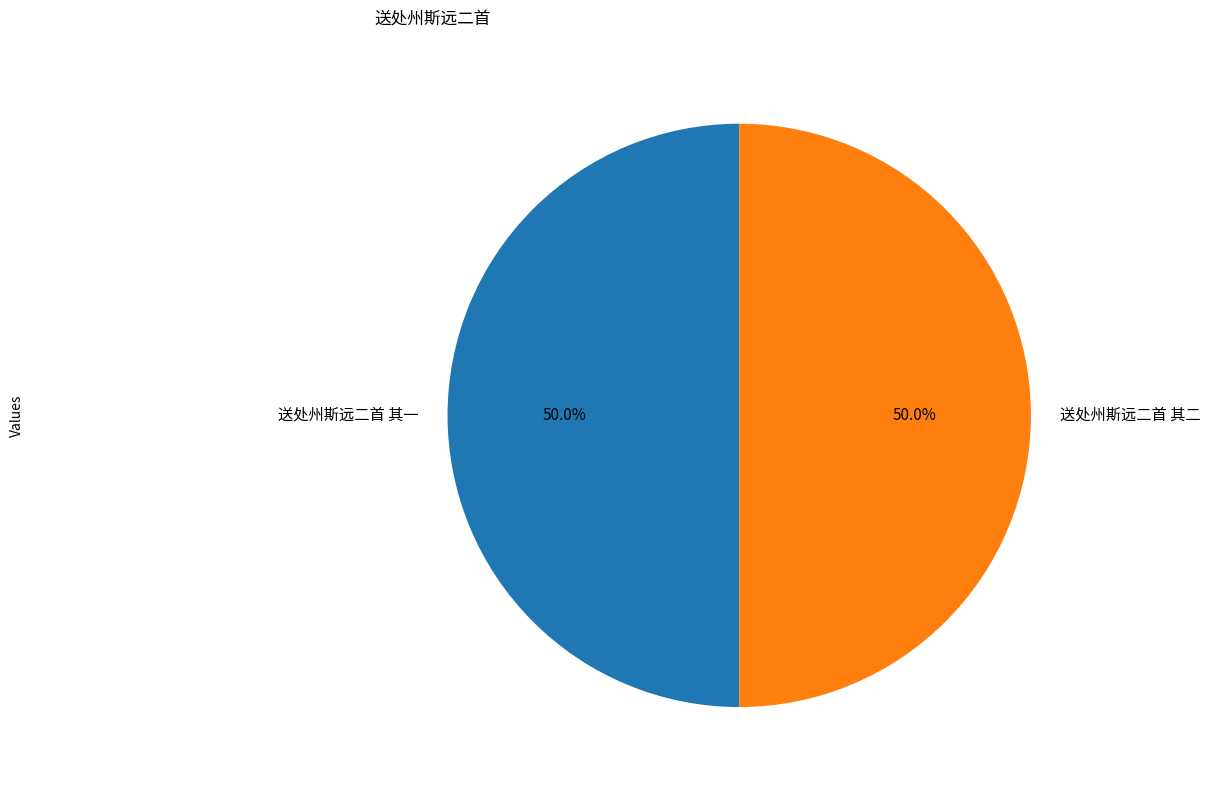

Count the number of slices in the pie.

2